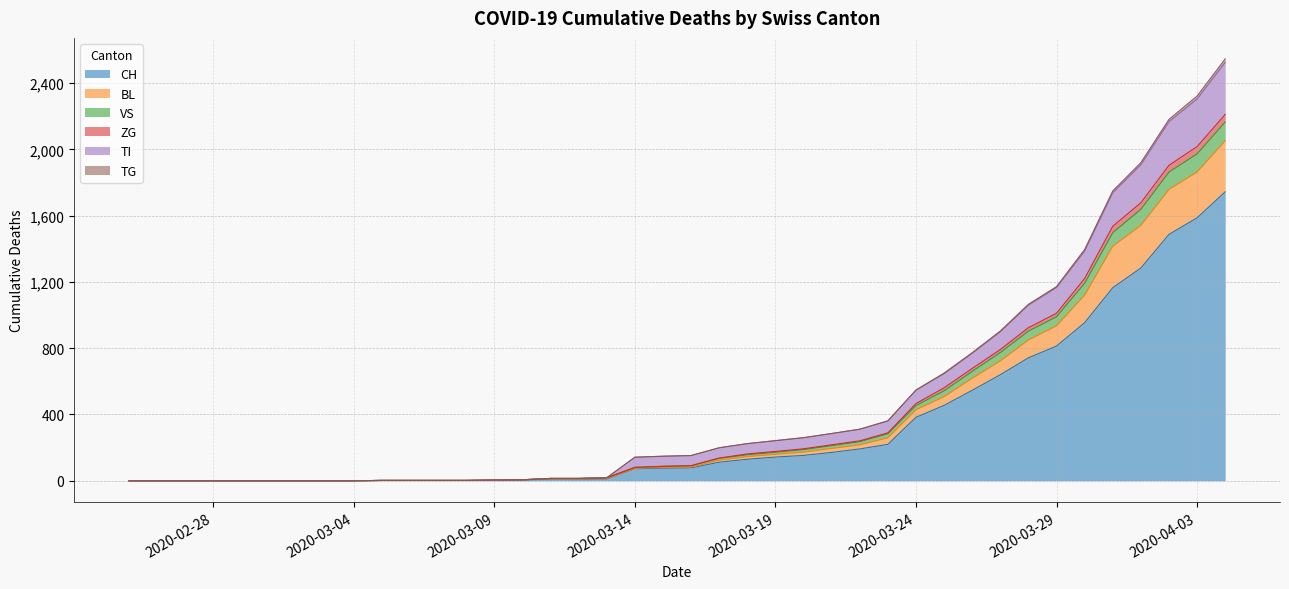

What are all the series names shown in the legend?

CH, BL, VS, ZG, TI, TG